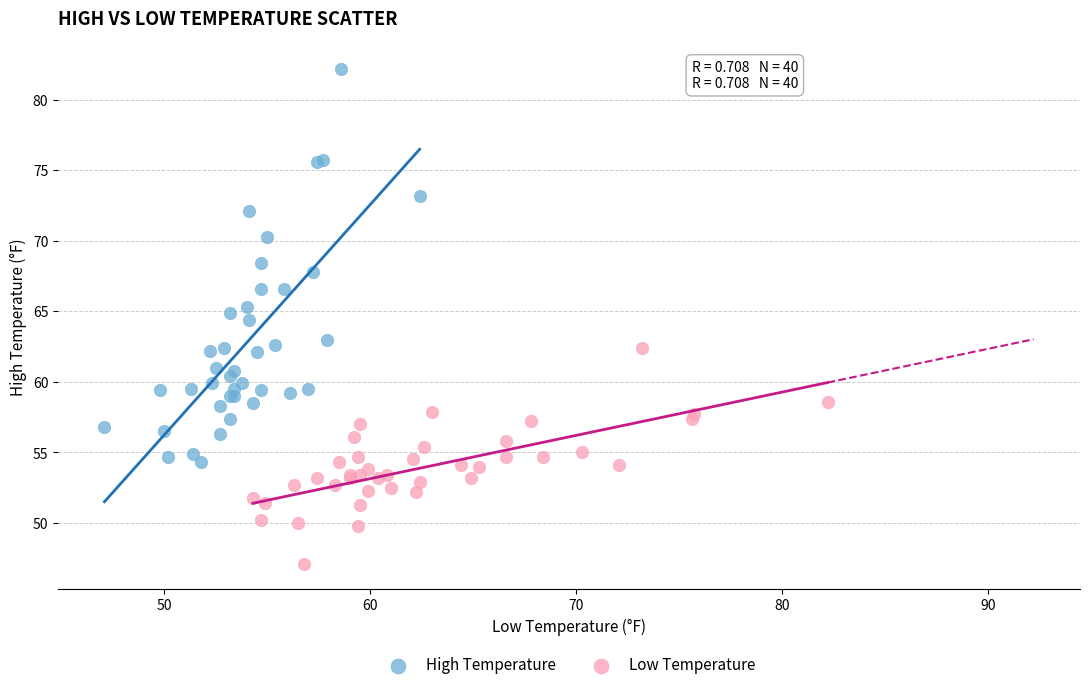

Which series contains the highest Y value?

High Temperature